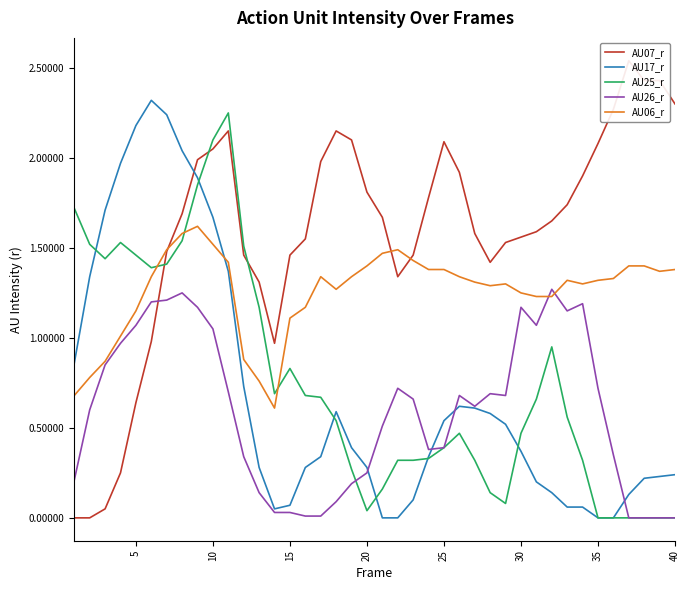

Rank the series by their maximum value, from lowest to highest.

AU26_r, AU06_r, AU25_r, AU17_r, AU07_r